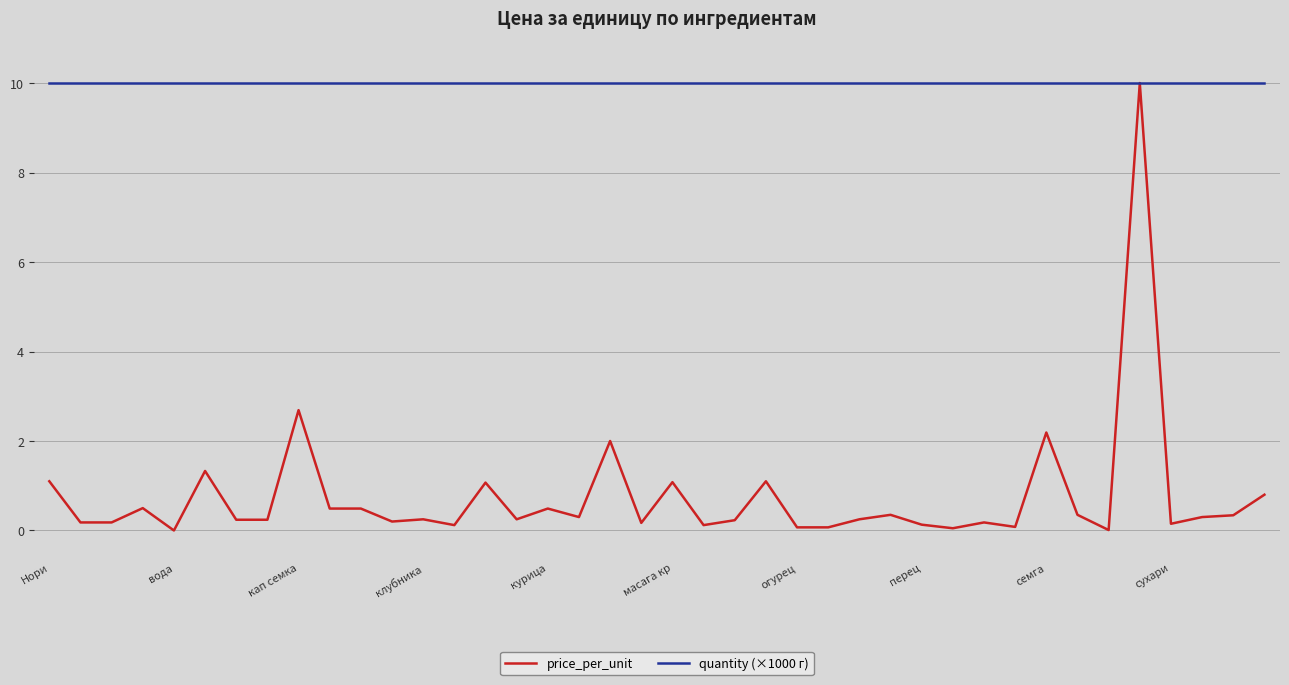

What is the maximum value shown in the chart?

10.0